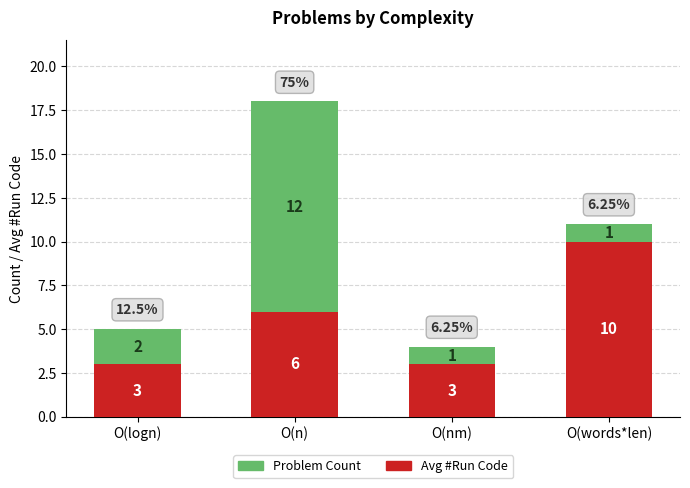

How many categories are shown in the chart?

4